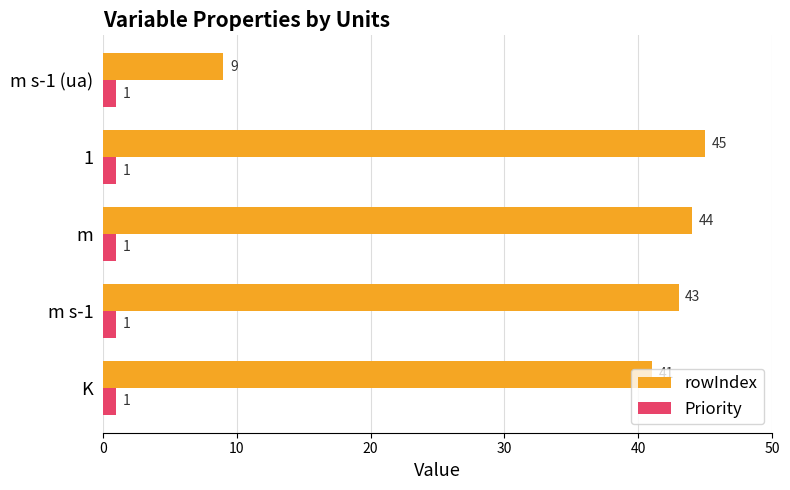

At which label is rowIndex closest to 27?

K